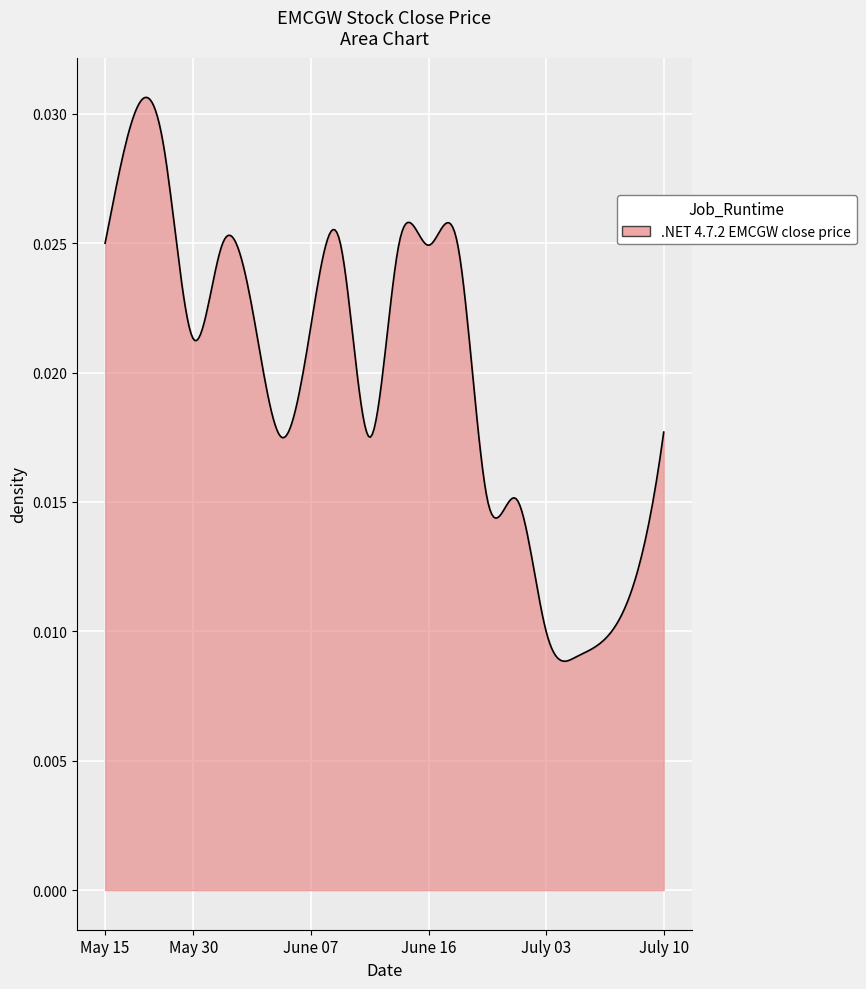

How many lines are shown in the chart?

1